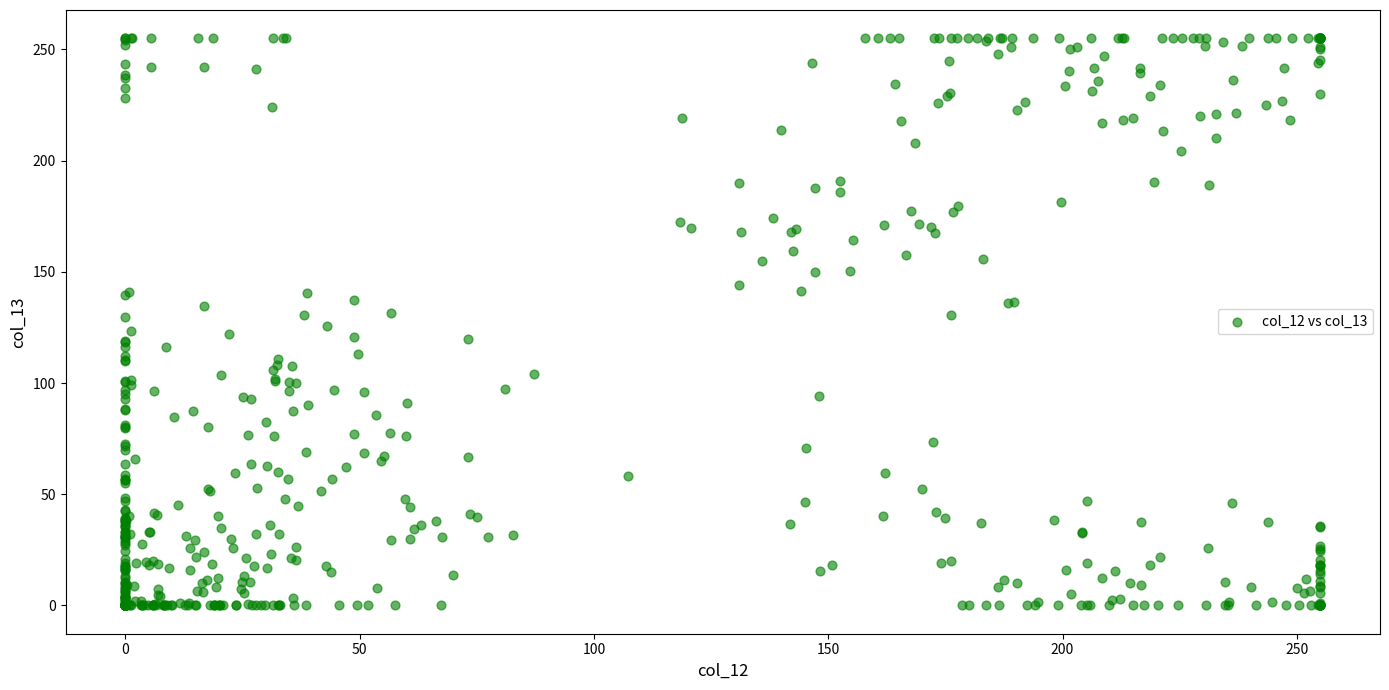

What is the range of X values (max minus min)?

255.0